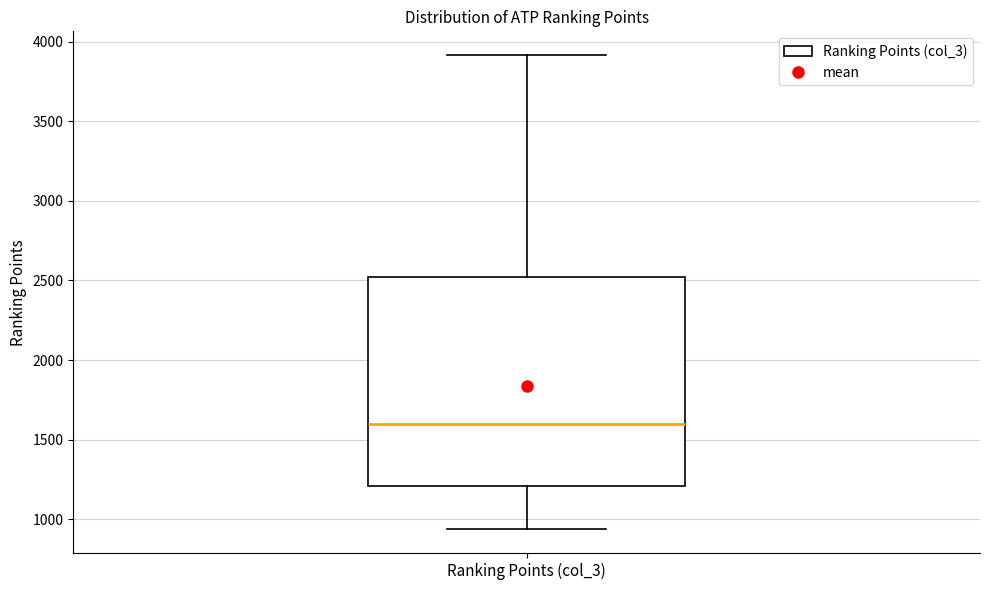

Transcribe this box plot: give where the median line is, the range the box spans, and where the two whiskers end, as read against the y-axis. The values are not printed on the chart, so give them approximately, as read against the axis.

median 1600, box 1200 to 2500, whiskers 950 to 3900